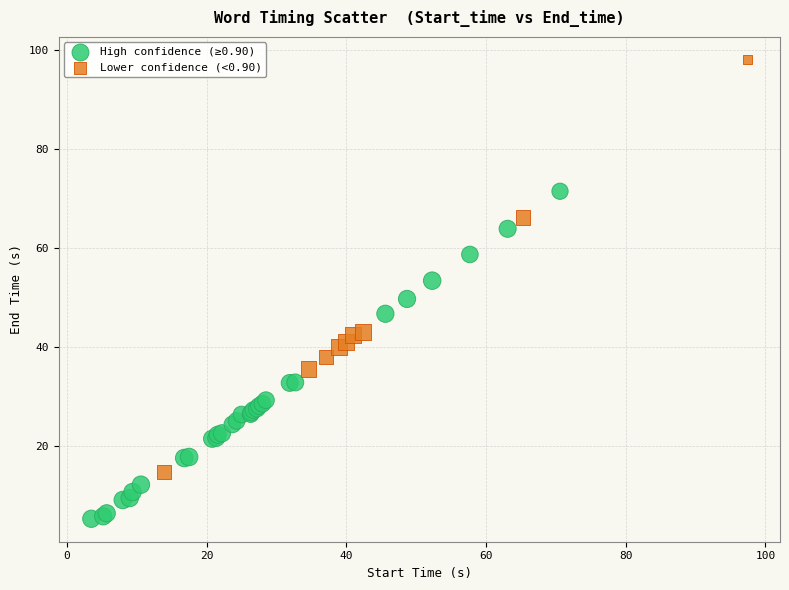

Which series contains the highest Y value?

Lower confidence (<0.90)